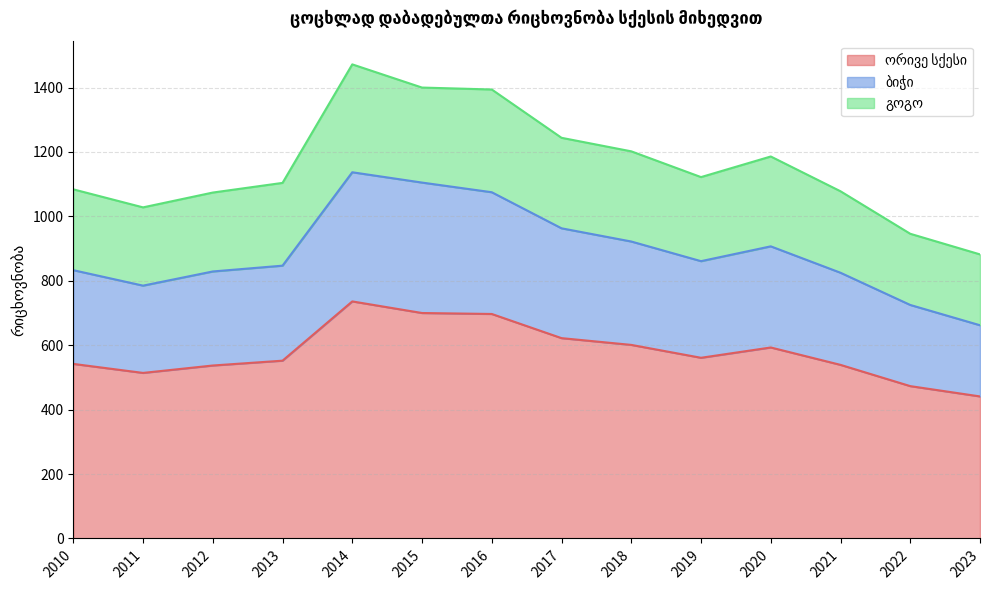

How many lines are shown in the chart?

3